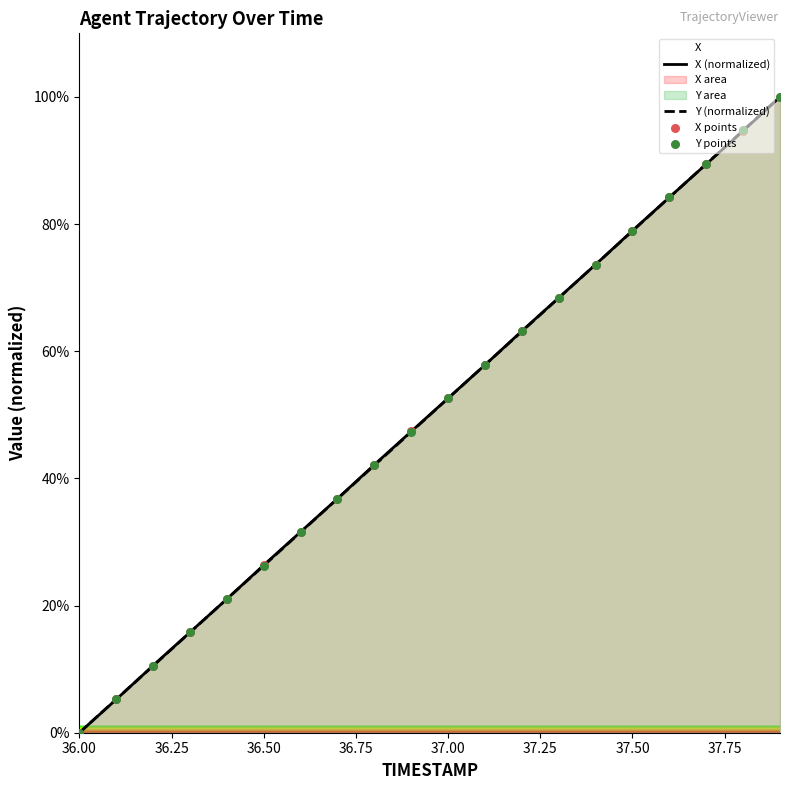

Which series reaches the maximum Y coordinate?

X (normalized)